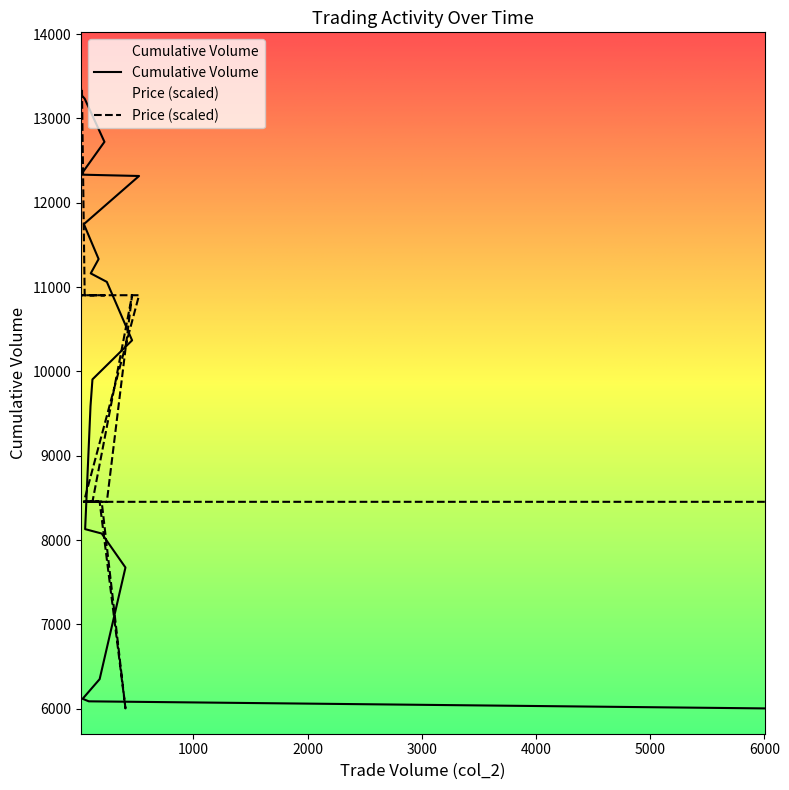

At which category is the sum across all series the highest?

16